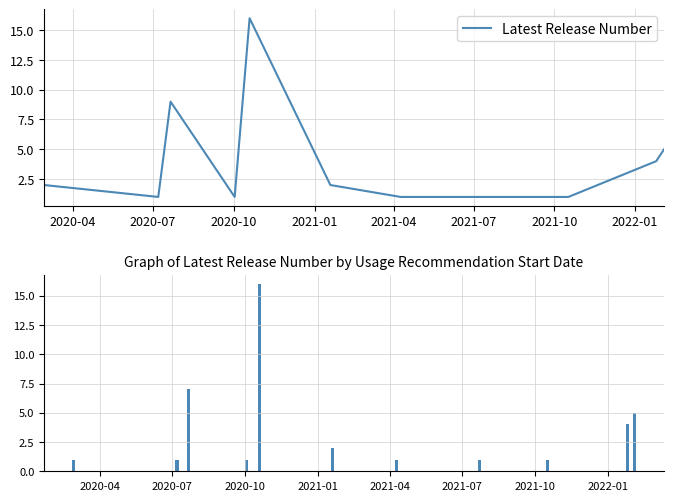

What is the greatest value displayed?

16